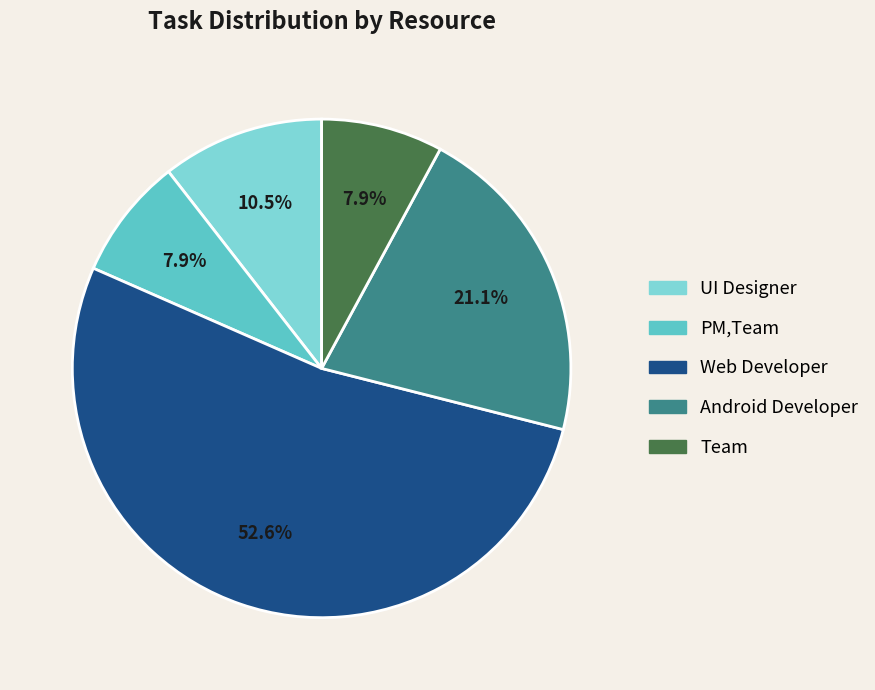

What percentage is the Team slice, to the nearest percent?

8%